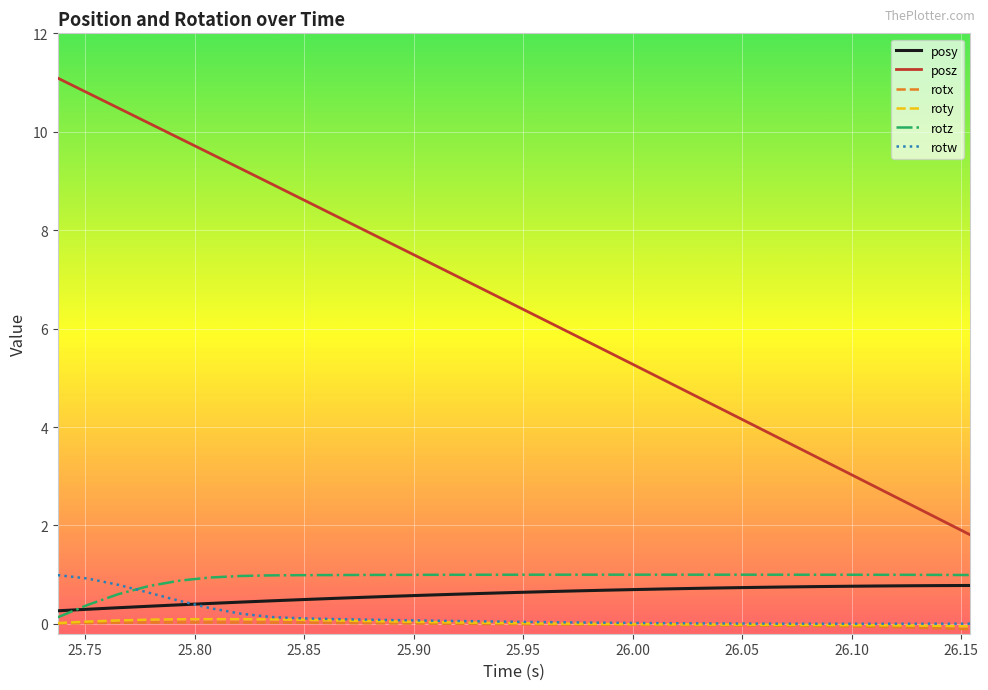

What is the maximum value for posz?

11.1